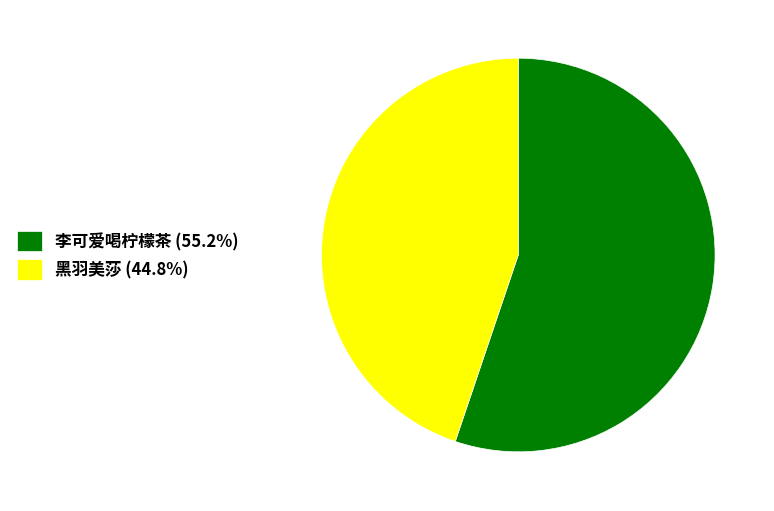

What is the ratio of the value at 李可爱喝柠檬茶 to the value at 黑羽美莎?

1.2